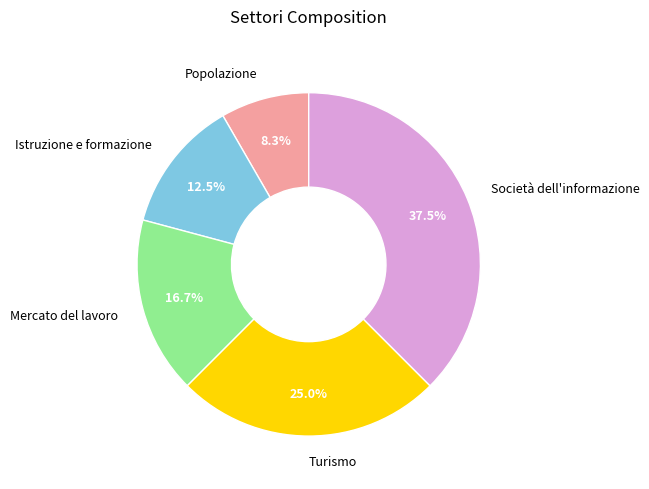

Rank the categories by value from lowest to highest.

Popolazione, Istruzione e formazione, Mercato del lavoro, Turismo, Società dell'informazione